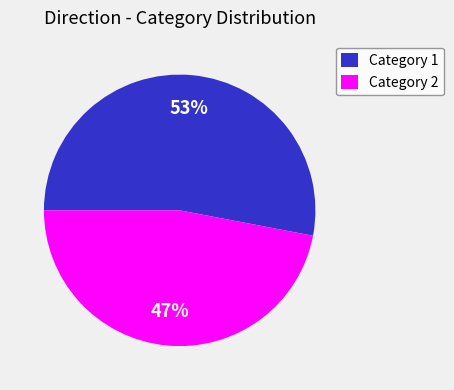

Approximately how many times larger is the value at Category 2 compared to Category 1?

0.9